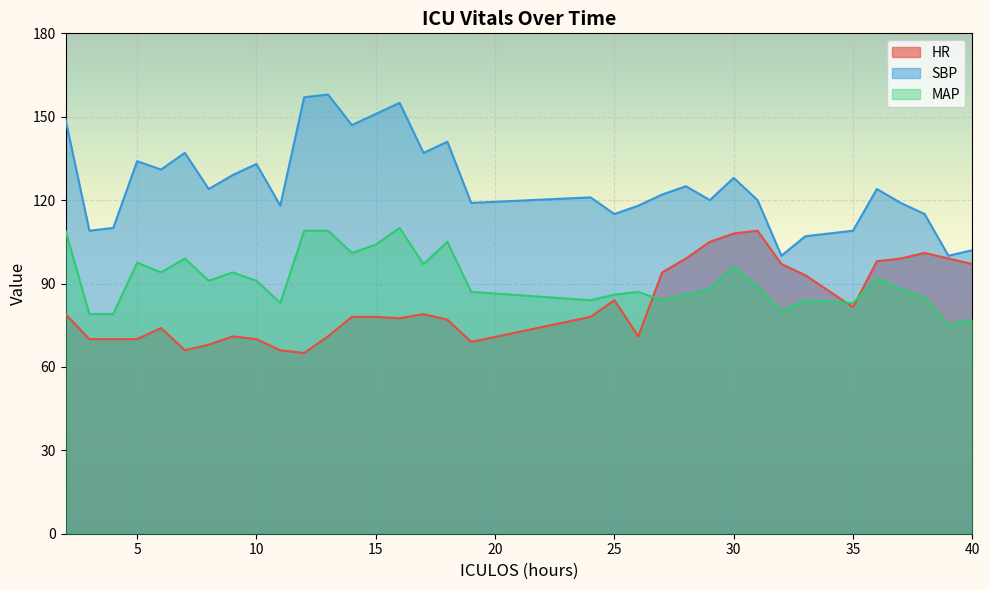

Which series changed the most between 25 and 30?

HR